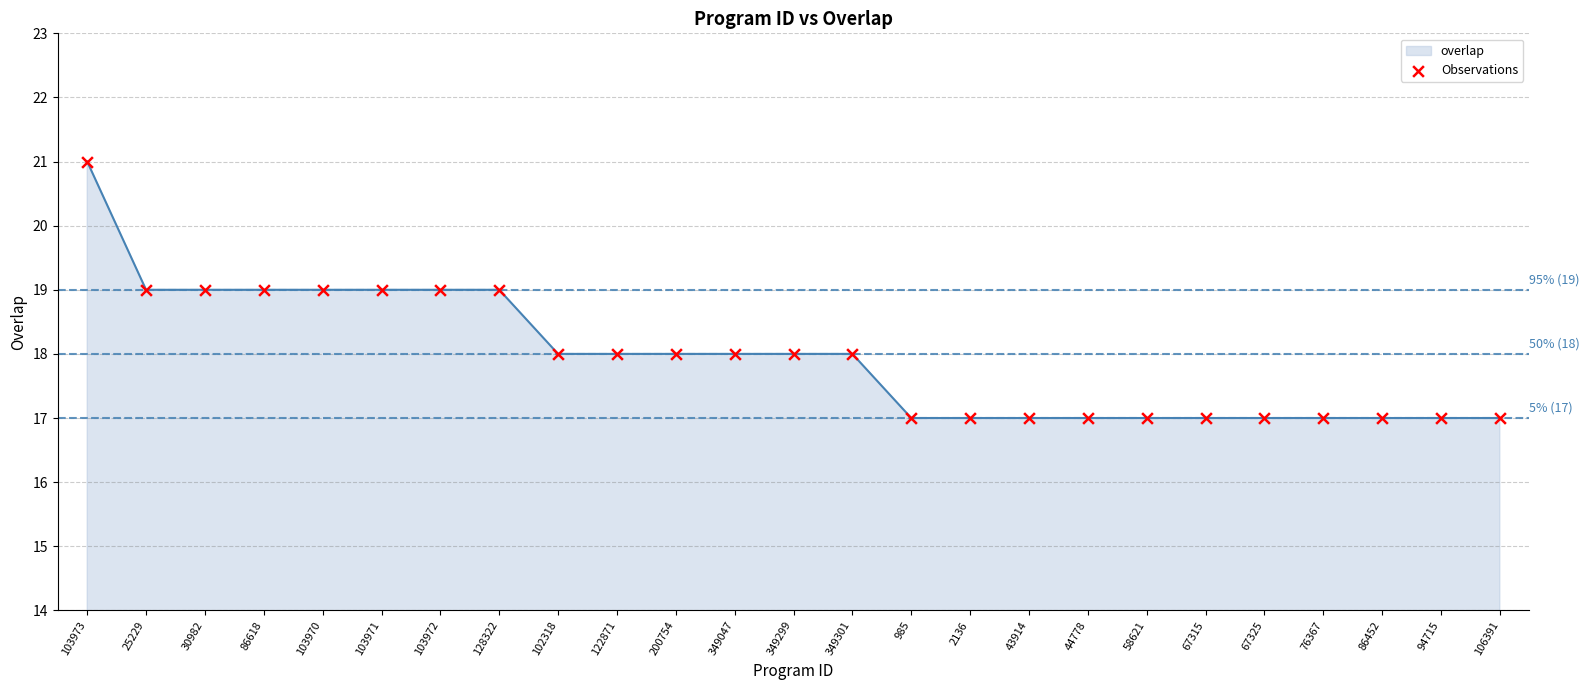

What is the change in value from 103973 to 128322?

-2